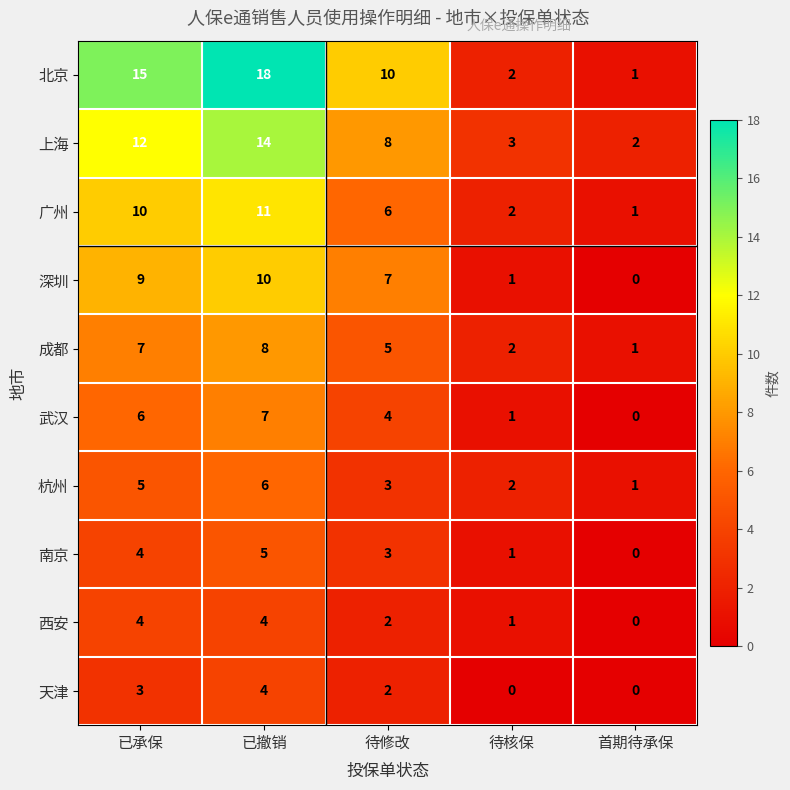

At which category does the chart reach its peak across all series?

已撤销